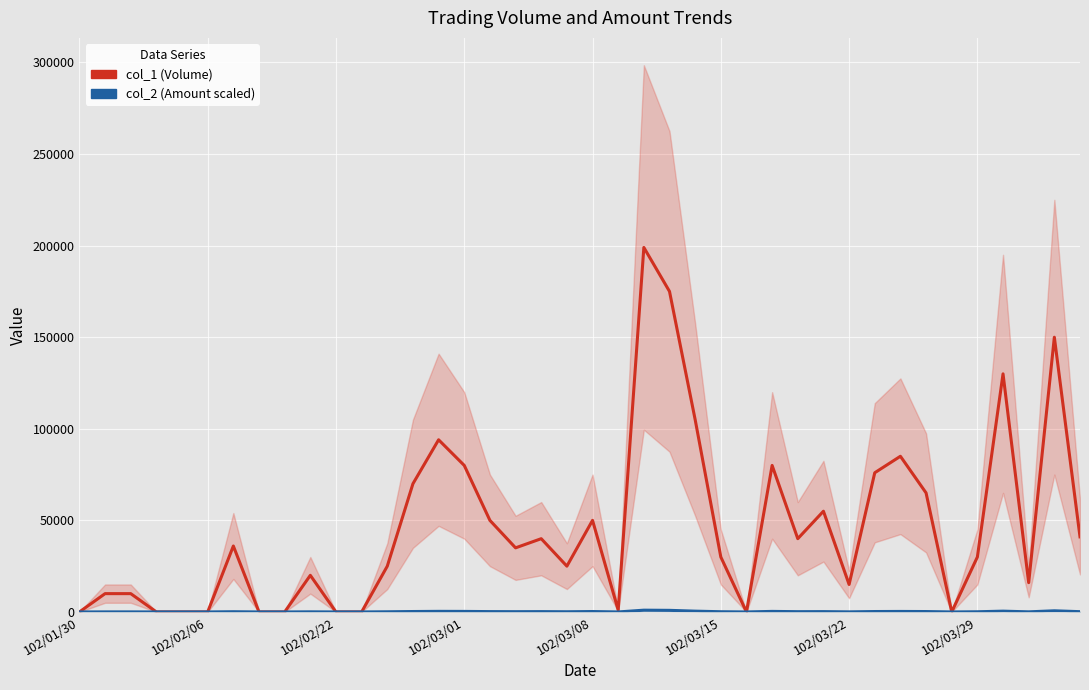

Rank the series by their maximum value, from lowest to highest.

col_2 (Amount scaled), col_1 (Volume)